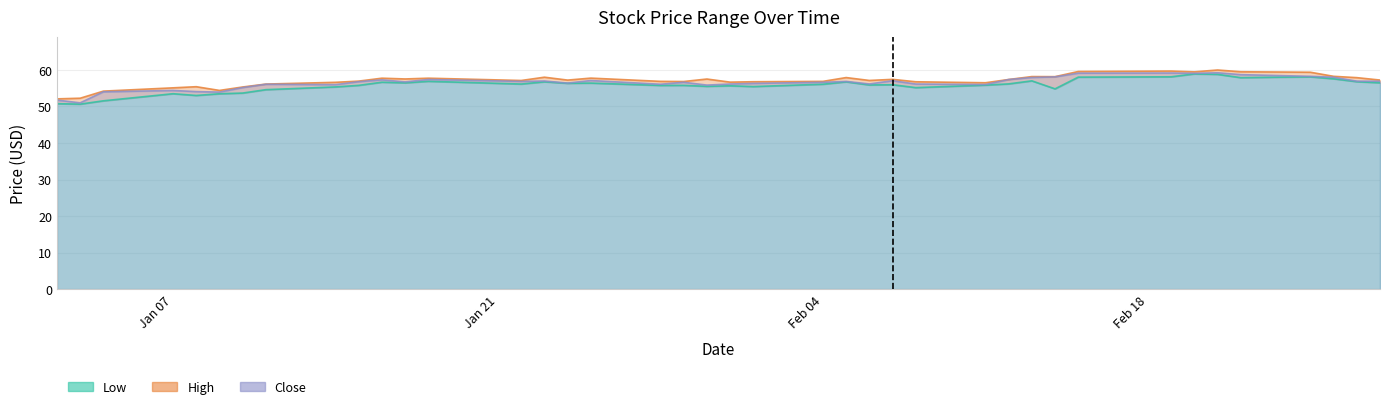

How many values in the Low series are below 56?

20